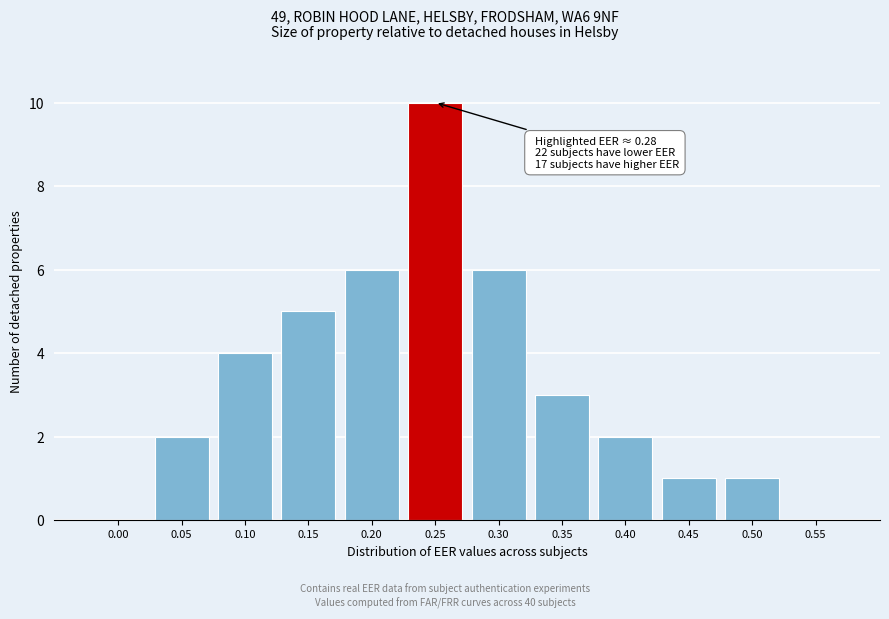

Reading right to left, list all the values displayed in this chart.

0.55=0	0.50=1	0.45=1	0.40=2	0.35=3	0.30=6	0.25=10	0.20=6	0.15=5	0.10=4	0.05=2	0.00=0